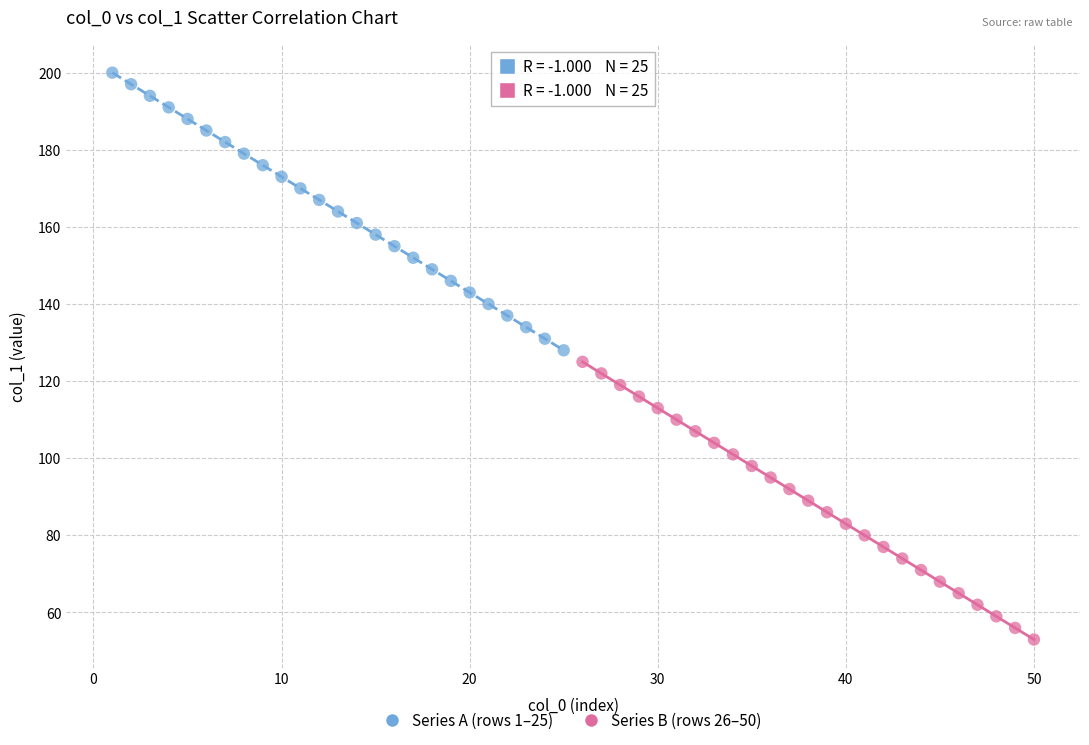

Which series reaches the maximum Y coordinate?

Series A (rows 1–25)